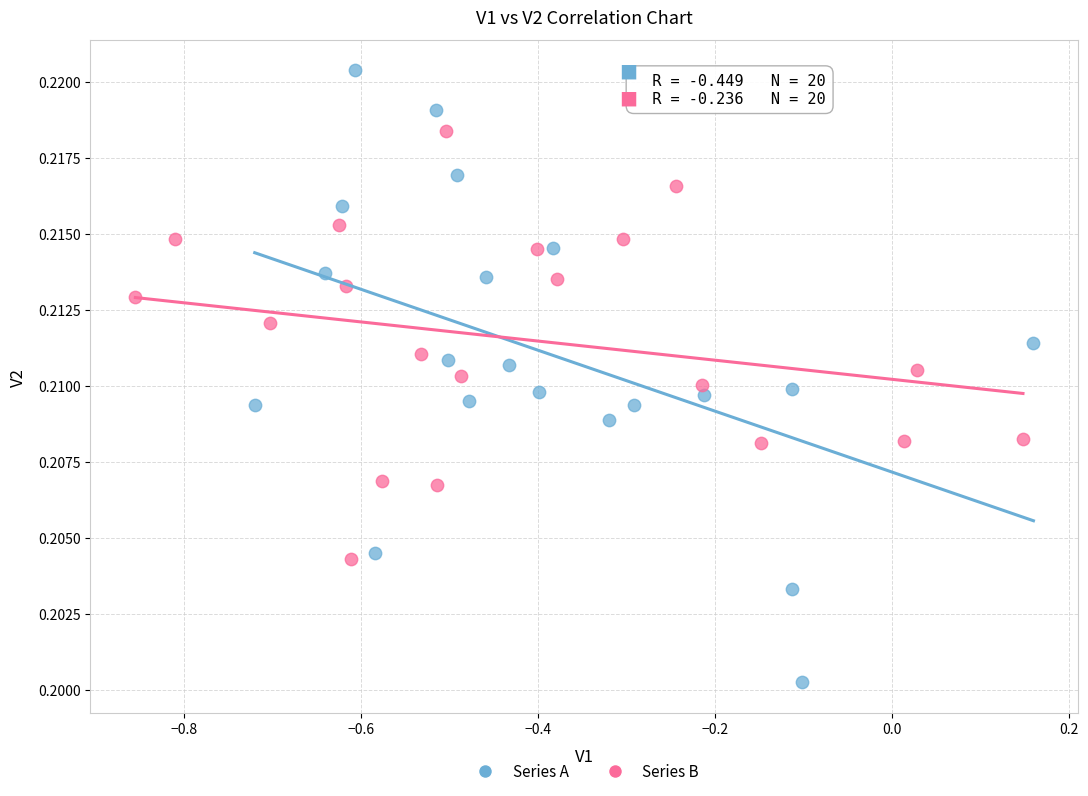

Which series contains the highest Y value?

Series A